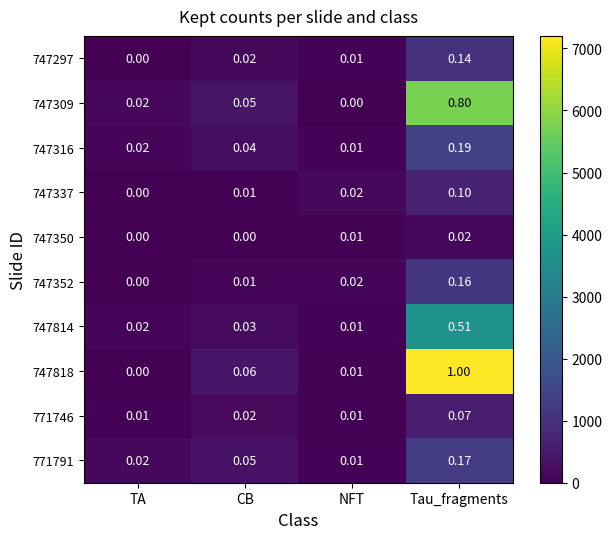

List the labels in order of 747352 value, smallest first.

TA, CB, NFT, Tau_fragments